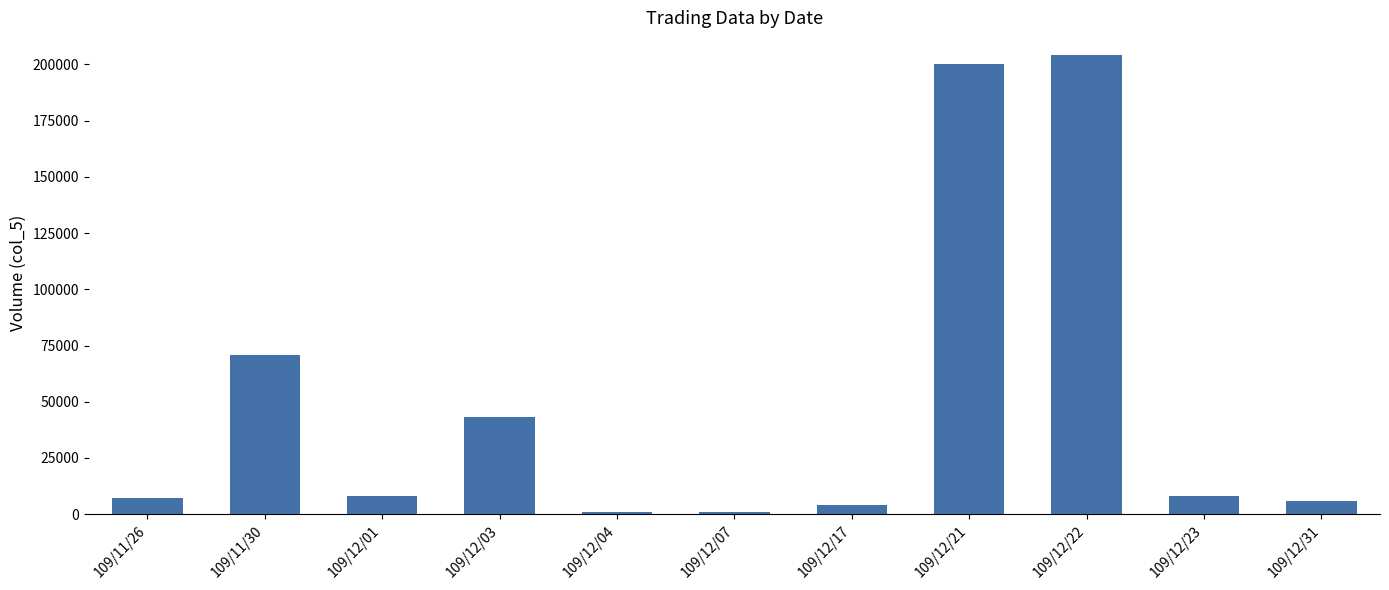

Where does the data first go above 8000?

109/11/30